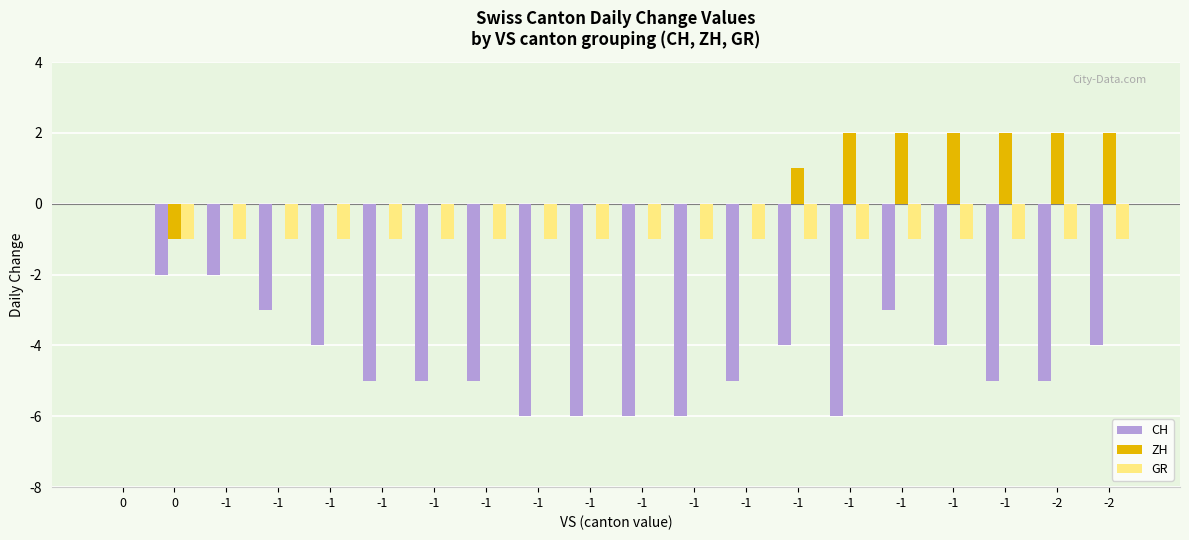

Reading left to right, transcribe all the data shown in this chart.

CH: 0	-2	-2	-3	-4	-5	-5	-5	-6	-6	-6	-6	-5	-4	-6	-3	-4	-5	-5	-4
ZH: 0	-1	0	0	0	0	0	0	0	0	0	0	0	1	2	2	2	2	2	2
GR: 0	-1	-1	-1	-1	-1	-1	-1	-1	-1	-1	-1	-1	-1	-1	-1	-1	-1	-1	-1